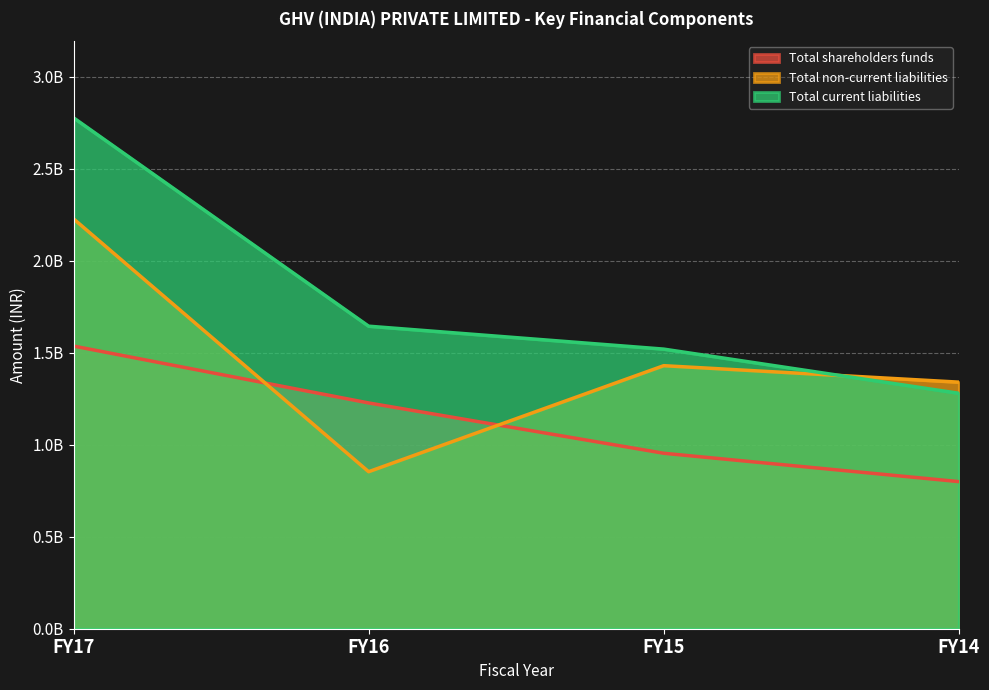

Is it true that Total shareholders funds equals 1.0 at FY15?

True